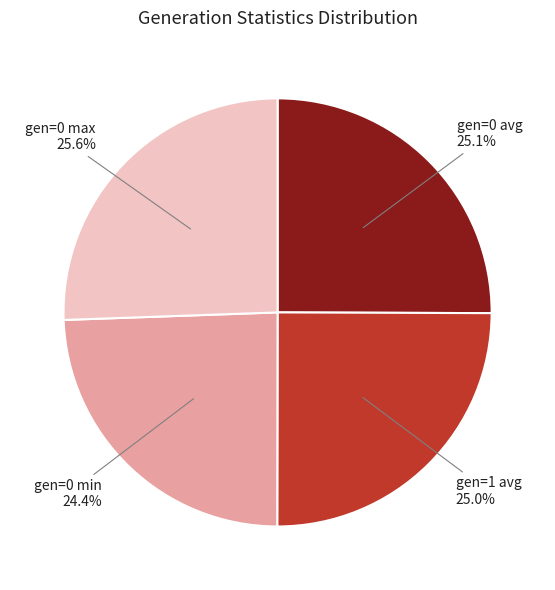

Does gen=1 avg account for over 50% of the chart?

No